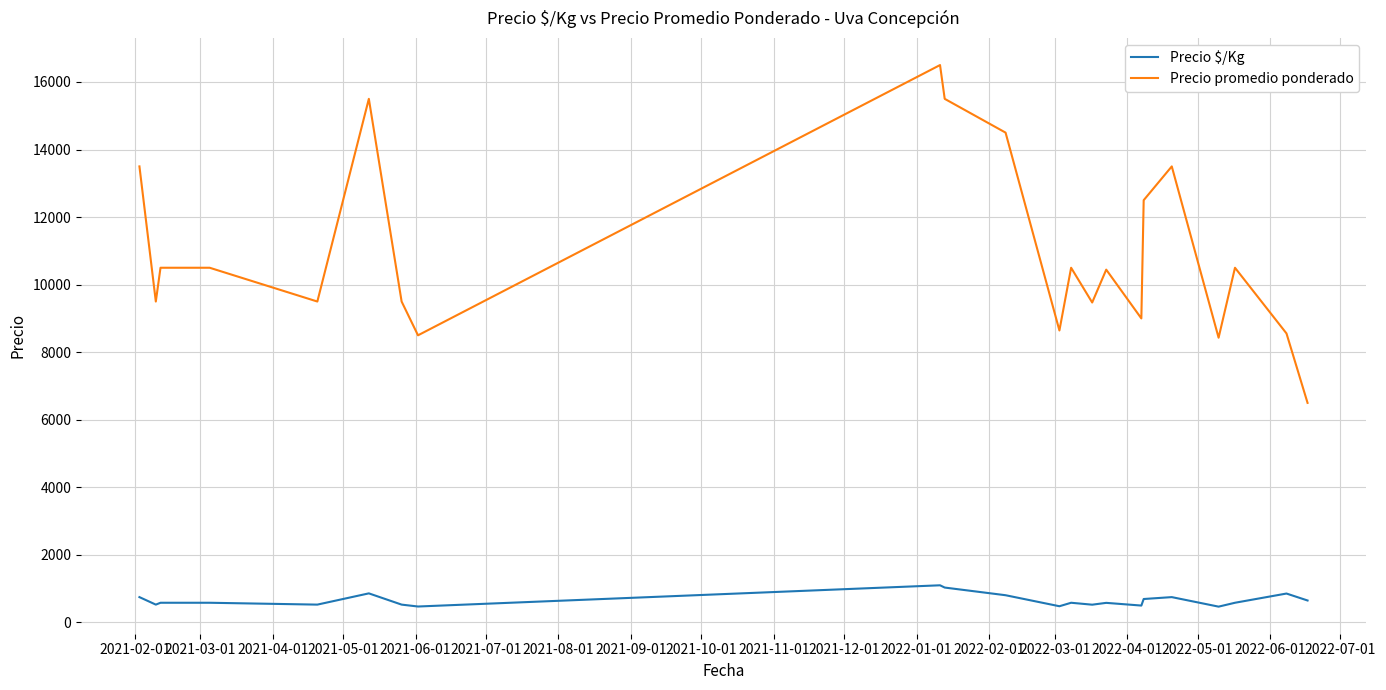

True or false: Precio $/Kg and Precio promedio ponderado intersect in this chart.

False